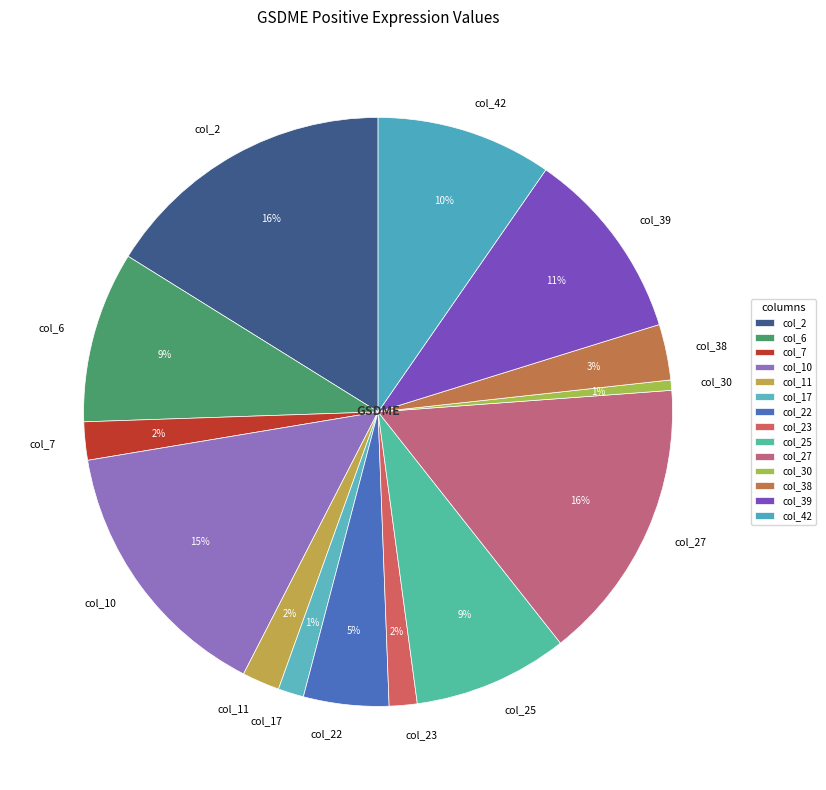

Is the sum of col_10 and col_23 greater than half?

No